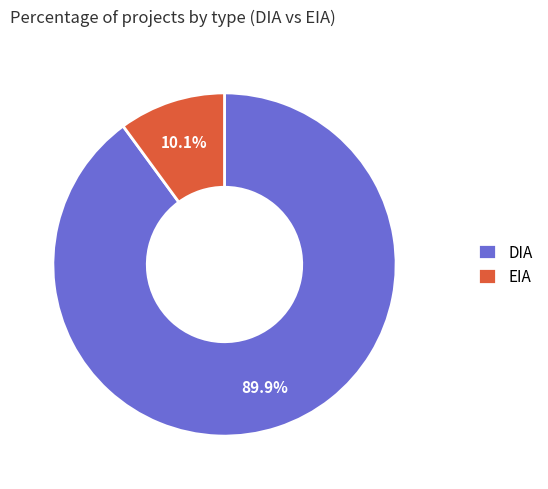

To the nearest percent, what portion does DIA represent?

90%